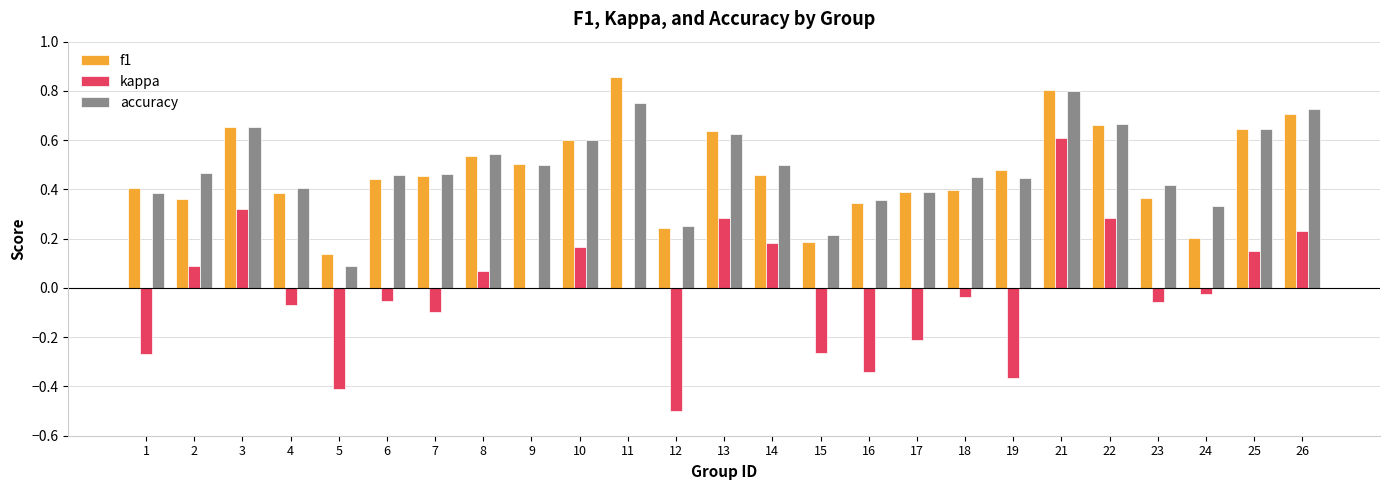

What is the total value across all series at 13?

1.5